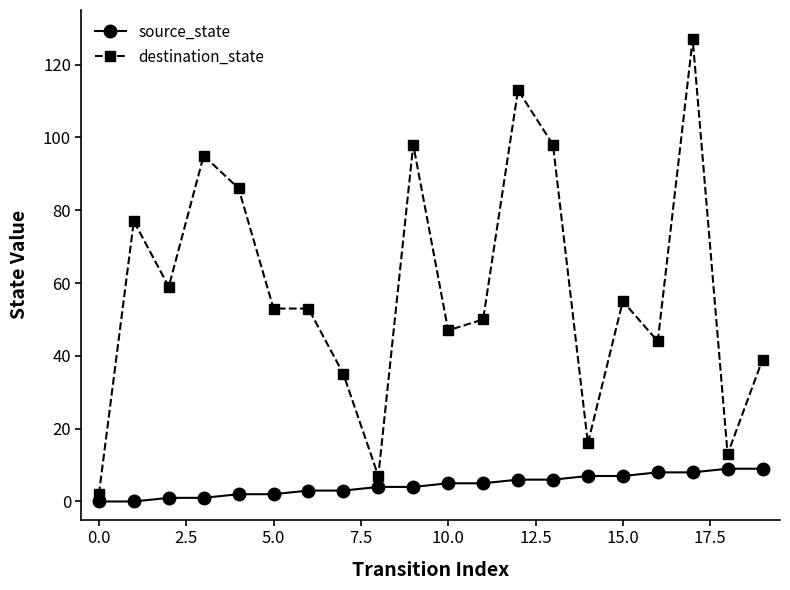

At how many categories does at least one series exceed 75?

7